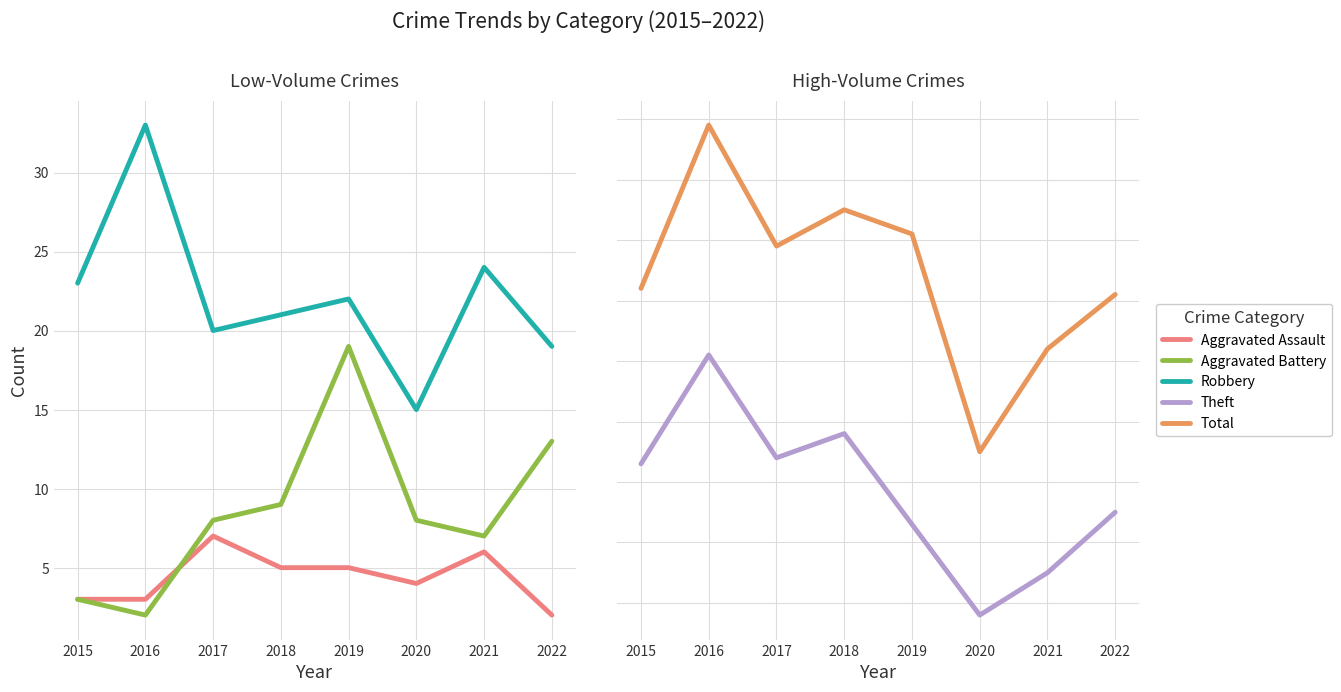

Reading left to right, list all the values displayed in this chart.

Aggravated Assault: 3	3	7	5	5	4	6	2
Aggravated Battery: 3	2	8	9	19	8	7	13
Robbery: 23	33	20	21	22	15	24	19
Theft: 43	61	44	48	33	18	25	35
Total: 72	99	79	85	81	45	62	71